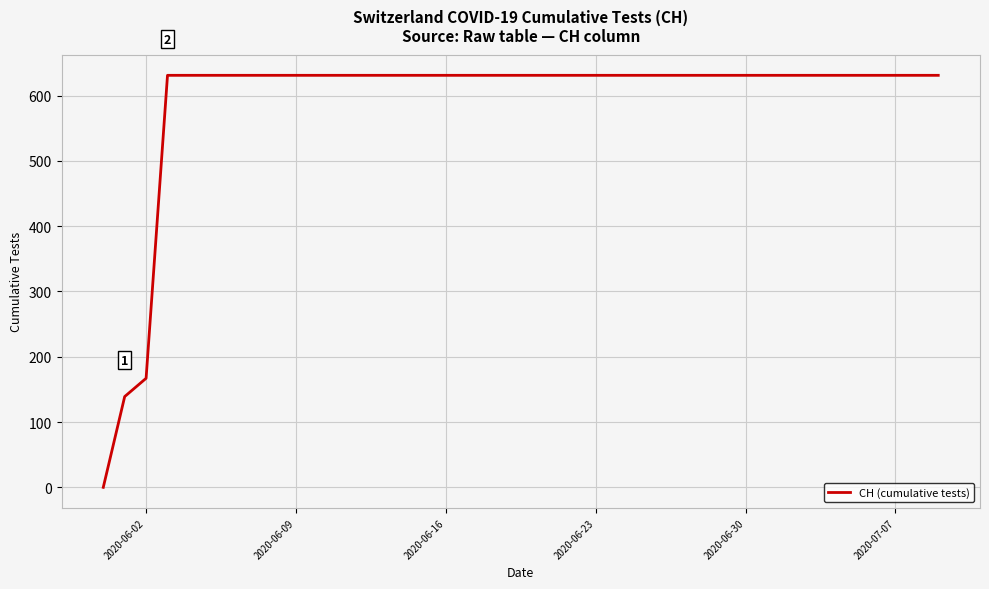

What is the maximum value shown in the chart?

631